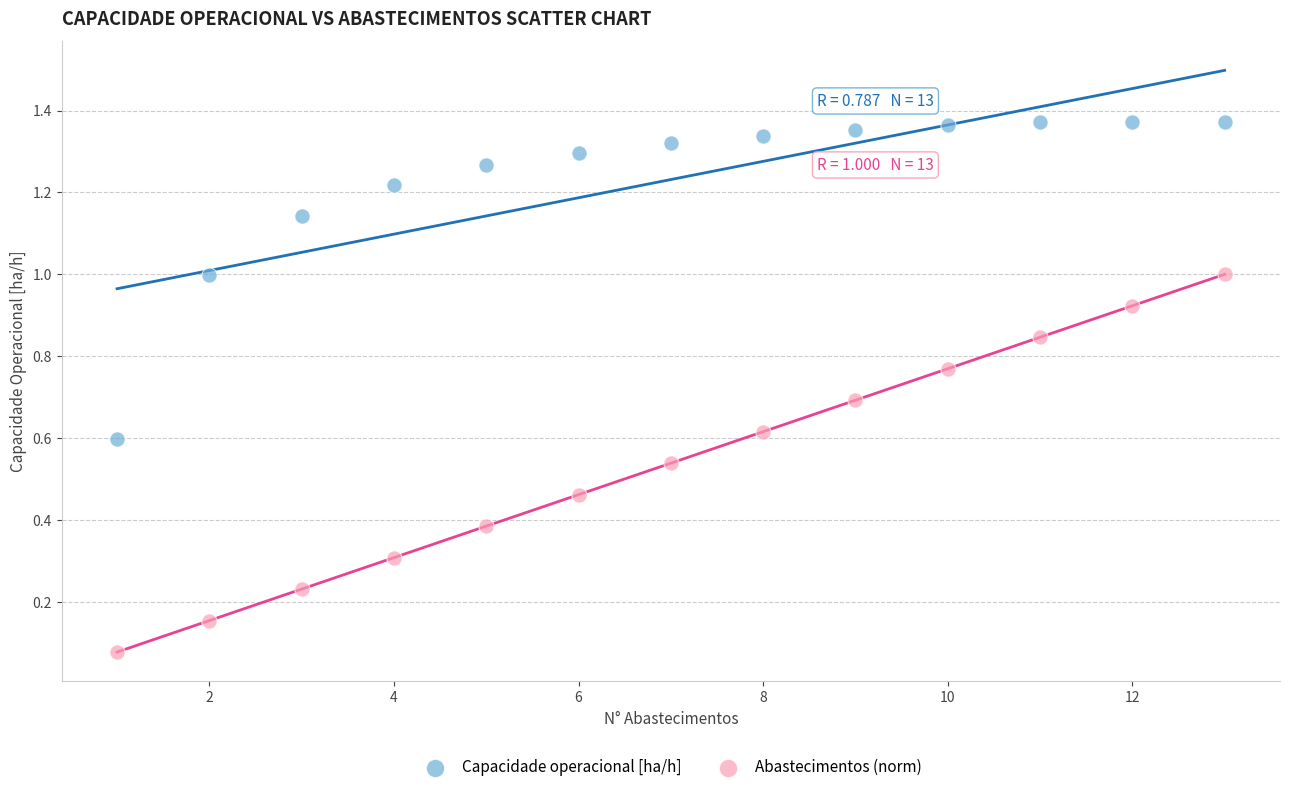

Which series has the largest Y range (max minus min)?

Abastecimentos (norm)